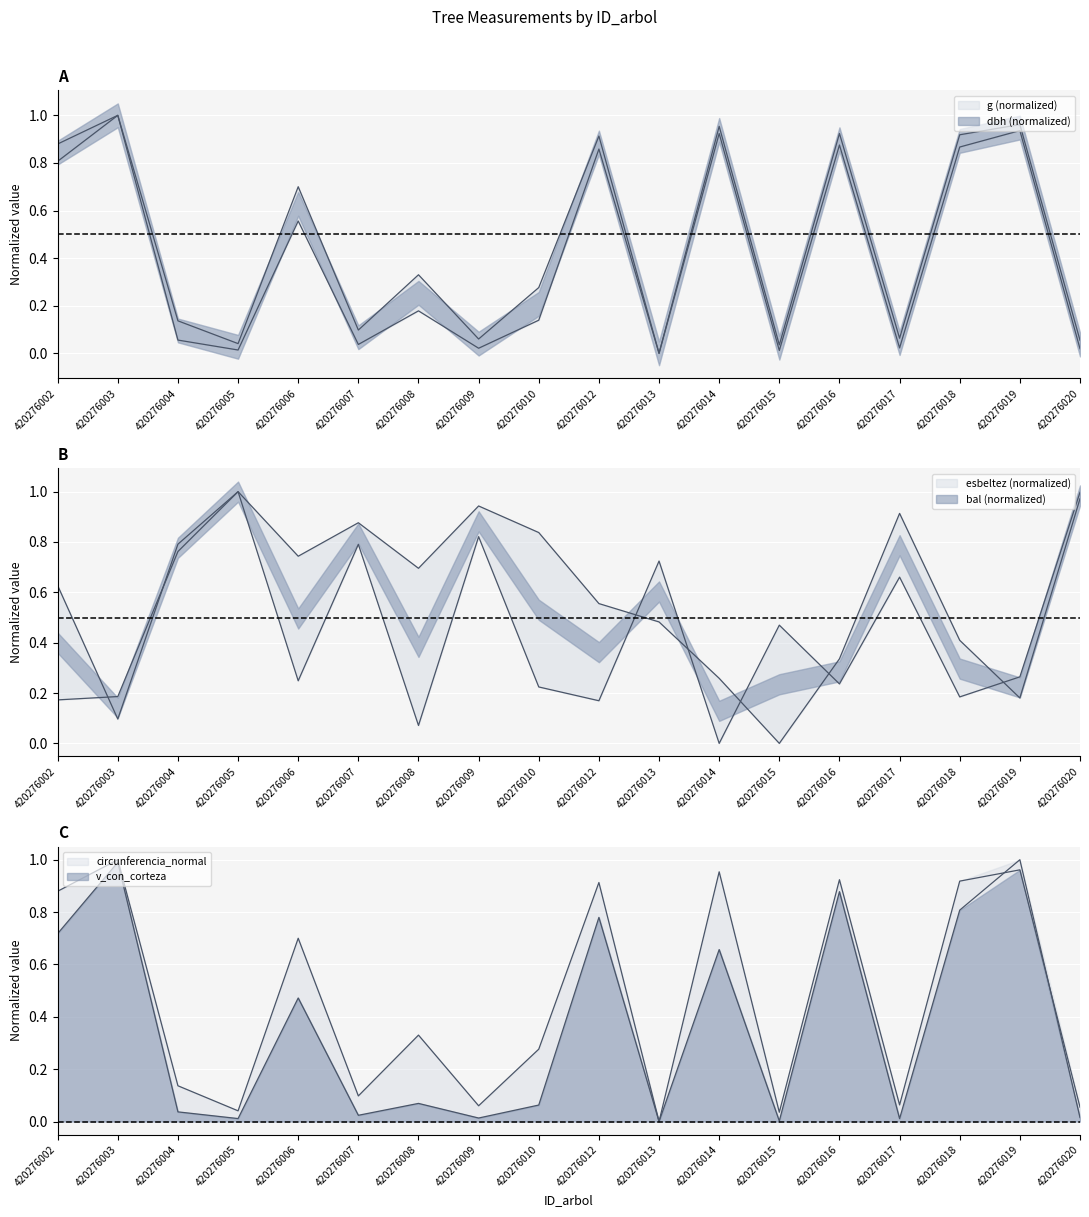

Is the value of esbeltez at 420276013 greater than the value of v_con_corteza at 420276007?

Yes